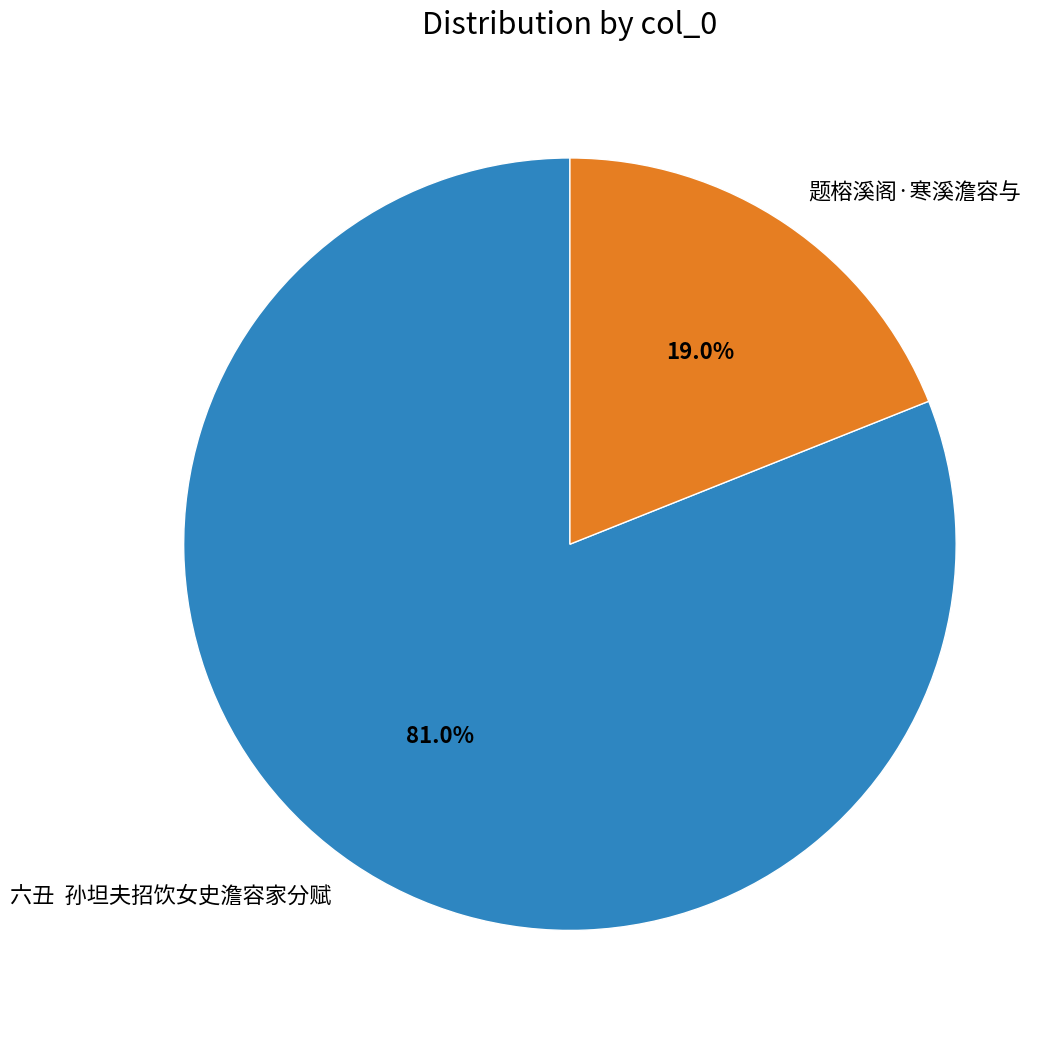

What is the majority slice?

六丑 孙坦夫招饮女史澹容家分赋